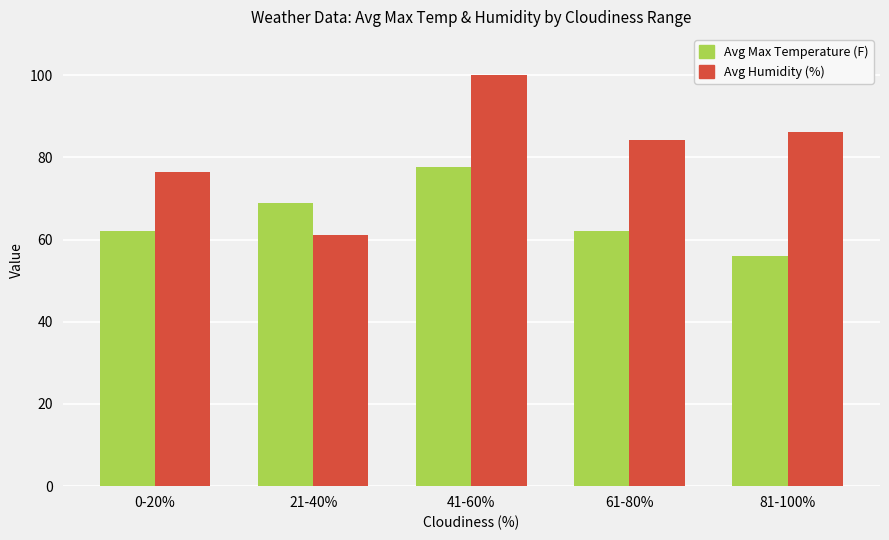

How many data points in Avg Humidity (%) are above 84?

3